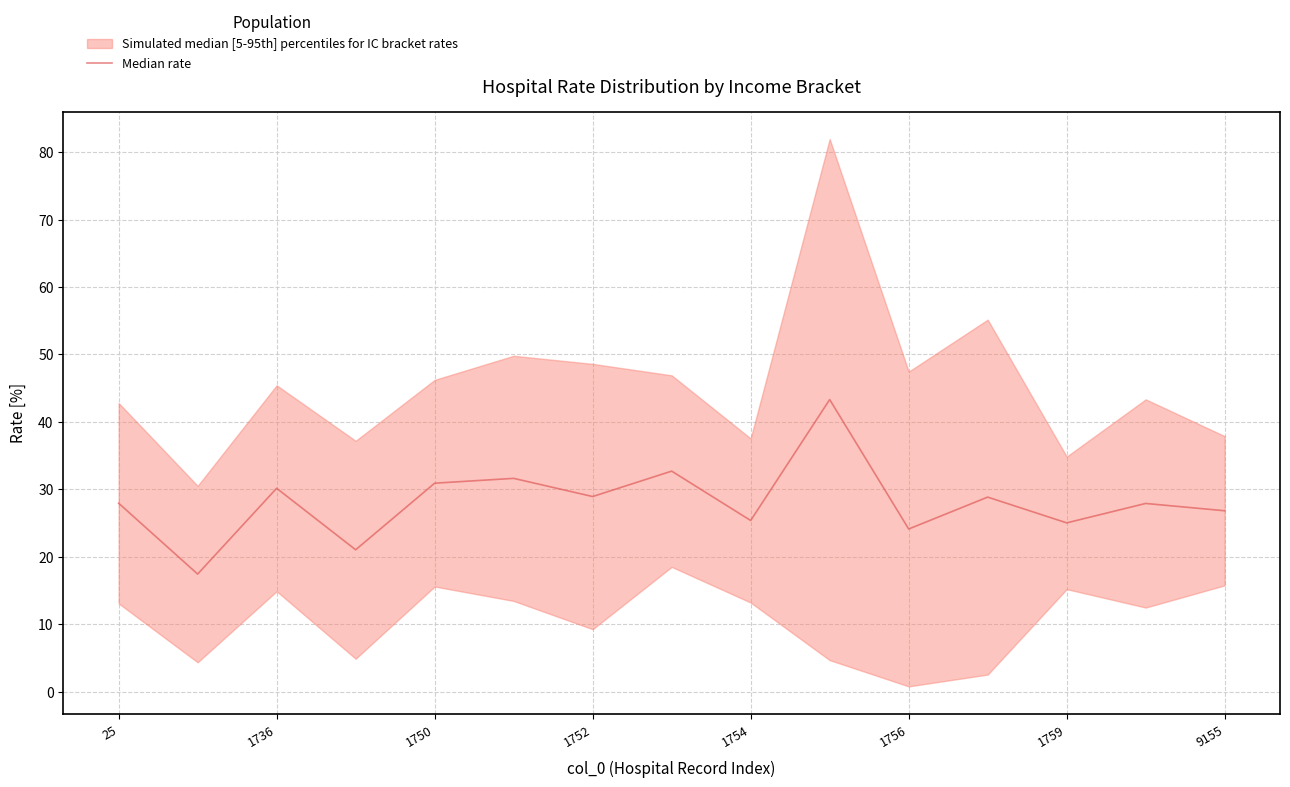

Reading left to right, transcribe all the data shown in this chart.

27.9	17.4	30.1	21.0	30.9	31.6	28.9	32.7	25.4	43.3	24.1	28.8	25.0	27.9	26.8